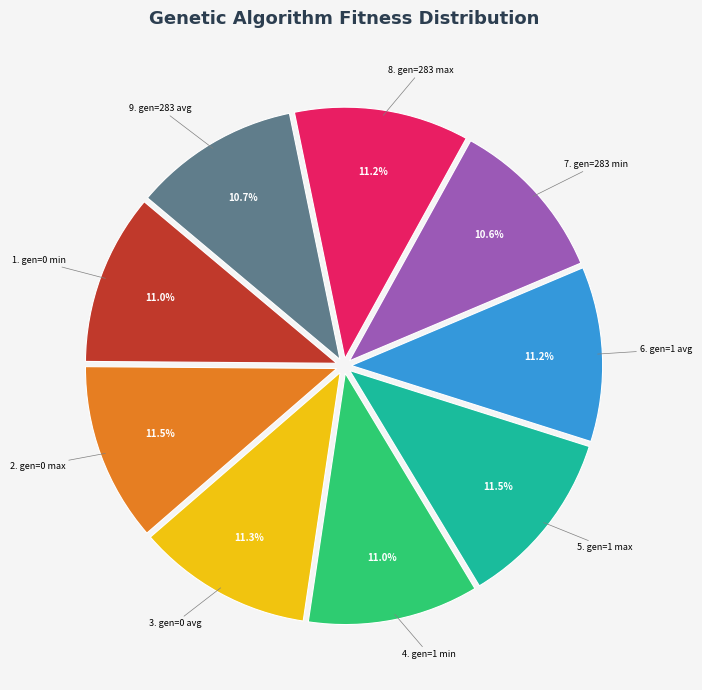

Is there any slice that represents more than half of the pie?

No